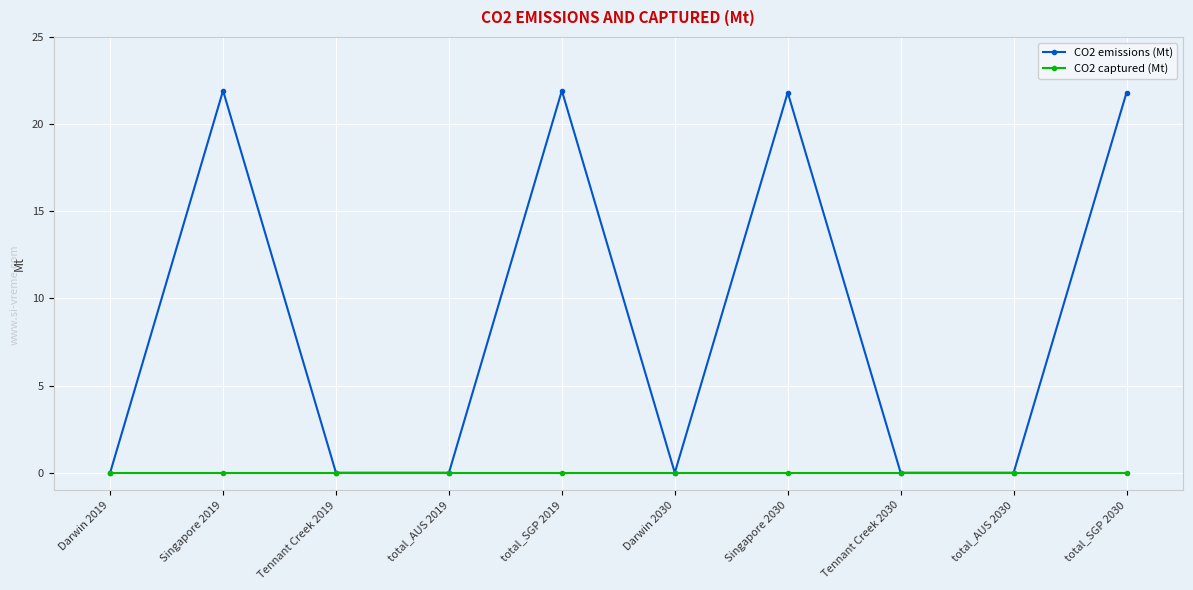

What position from the left is total_AUS 2030?

9